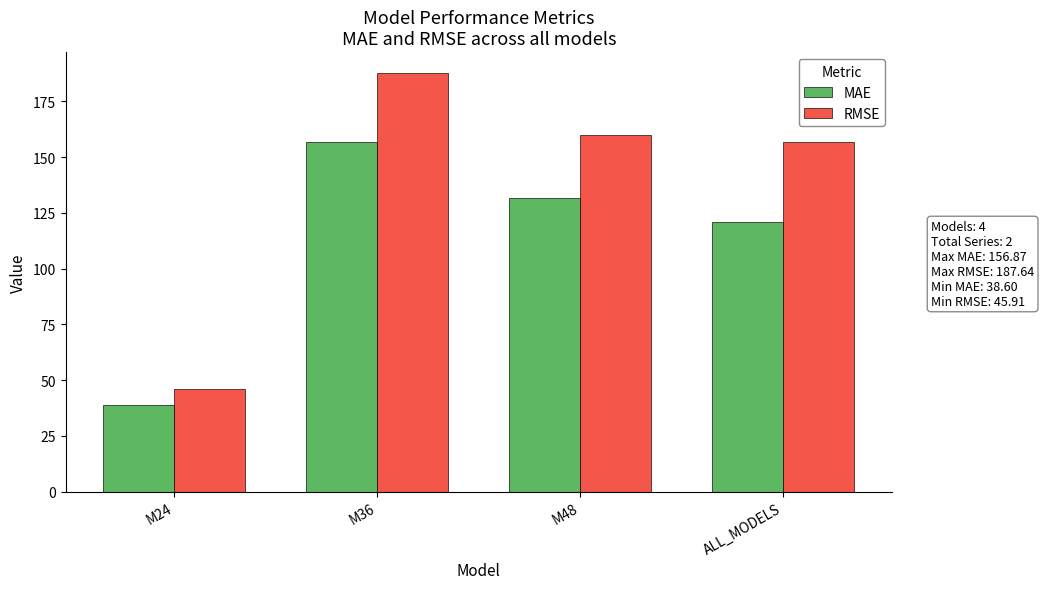

What is the difference between the RMSE values at M48 and M24?

113.8